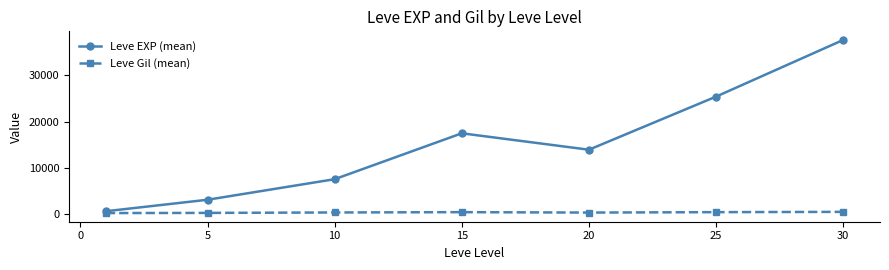

What is the lowest value of the Leve EXP (mean) series?

510.2